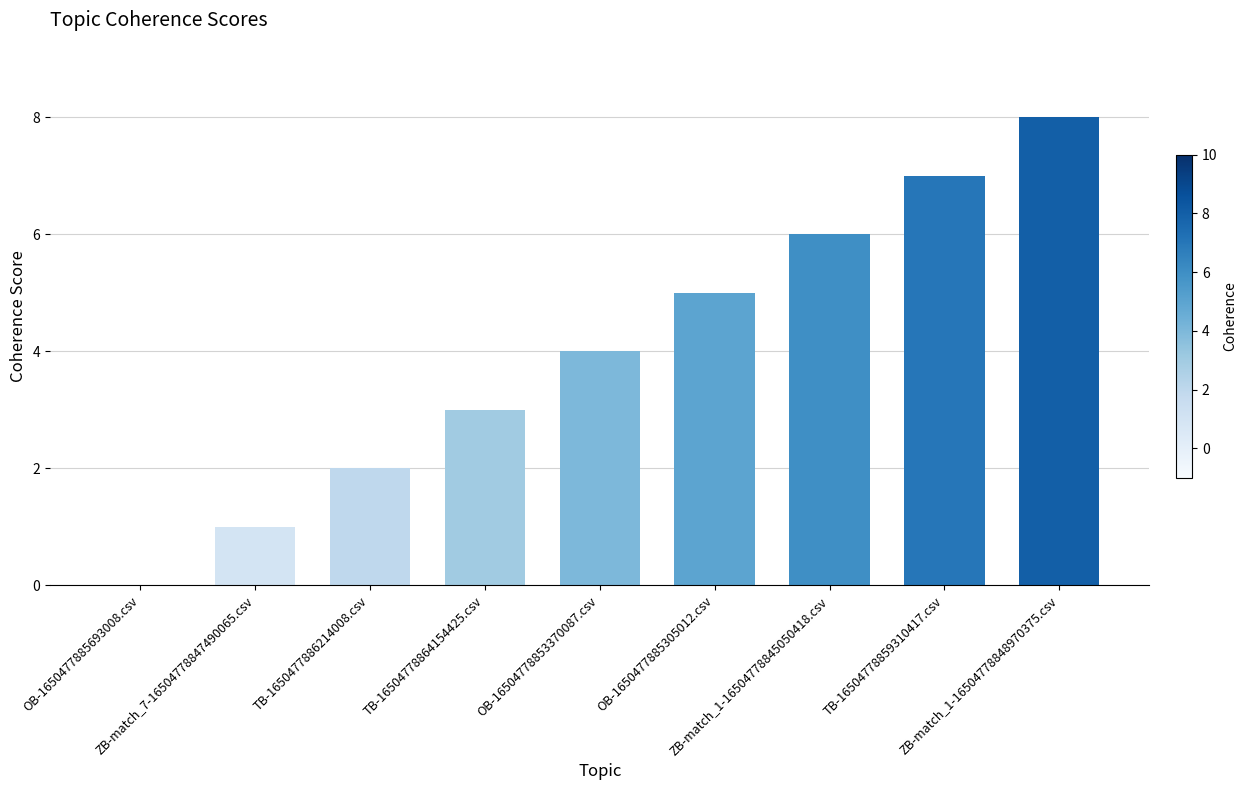

What is the difference between the values at OB-1650477885305012.csv and ZB-match_1-16504778845050418.csv?

1